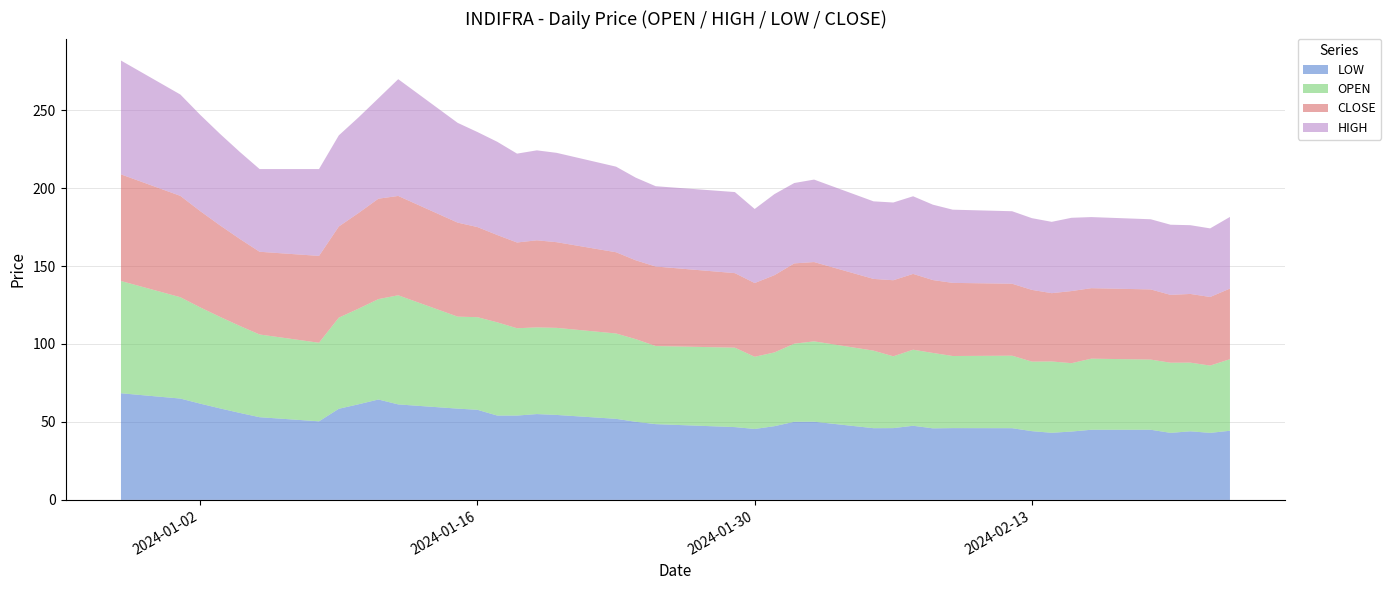

Reading left to right, what are all the values shown in this chart?

LOW: 68.4	65.0	61.8	58.7	55.8	53.0	50.4	58.5	61.4	64.4	61.2	58.5	57.8	54.1	54.1	55.0	54.5	52.0	50.1	48.6	46.7	45.5	47.3	50.1	50.1	46.0	46.0	47.5	45.9	46.0	46.0	44.1	43.0	43.9	45.0	45.0	43.0	44.0	43.0	44.4
OPEN: 72.0	65.0	61.8	58.7	55.8	53.0	50.4	58.5	61.4	64.4	70.0	59.0	59.4	59.8	56.0	55.6	55.9	54.8	53.0	50.1	51.0	46.3	47.3	50.1	51.5	49.8	46.0	48.8	48.4	46.2	46.5	44.6	45.8	43.9	45.6	45.0	45.0	44.0	43.1	45.9
CLOSE: 68.4	65.0	61.8	58.7	55.8	53.0	55.7	58.5	61.4	64.4	63.7	60.3	57.8	56.0	55.0	55.9	55.0	52.1	50.5	51.0	47.8	47.3	49.5	51.5	50.9	46.0	48.8	48.6	46.8	46.9	46.1	46.0	43.8	46.2	45.2	45.0	43.5	44.0	44.0	45.3
HIGH: 73.0	65.0	61.8	58.7	55.8	53.0	55.7	58.5	61.4	64.4	74.9	64.0	61.0	59.8	57.0	57.7	57.3	54.9	53.0	51.5	52.0	47.5	52.0	51.5	52.9	49.8	49.9	49.8	48.4	47.0	46.5	46.0	45.8	47.0	45.6	45.0	45.0	44.1	44.0	46.0